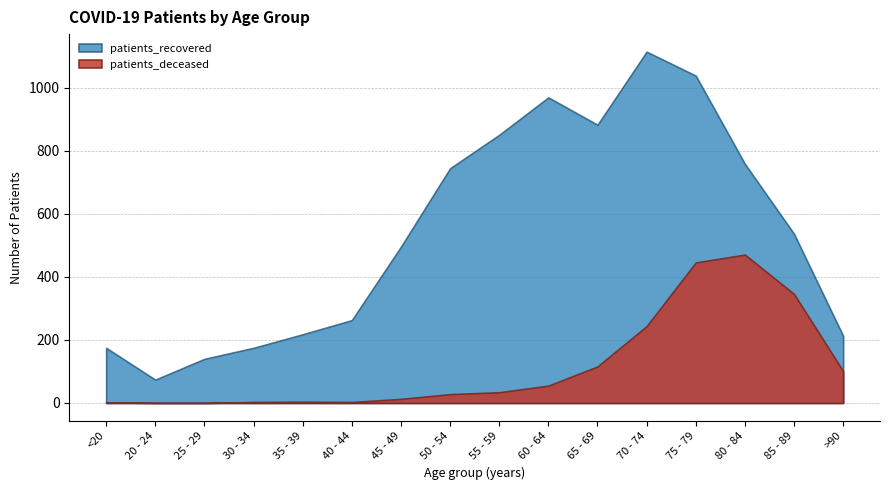

Reading right to left, transcribe all the data shown in this chart.

patients_deceased: >90=101	85 - 89=346	80 - 84=471	75 - 79=446	70 - 74=244	65 - 69=116	60 - 64=55	55 - 59=34	50 - 54=28	45 - 49=13	40 - 44=3	35 - 39=4	30 - 34=3	25 - 29=0	20 - 24=0	<20=2
patients_recovered: >90=213	85 - 89=537	80 - 84=759	75 - 79=1039	70 - 74=1115	65 - 69=883	60 - 64=970	55 - 59=851	50 - 54=745	45 - 49=496	40 - 44=263	35 - 39=218	30 - 34=175	25 - 29=140	20 - 24=74	<20=175